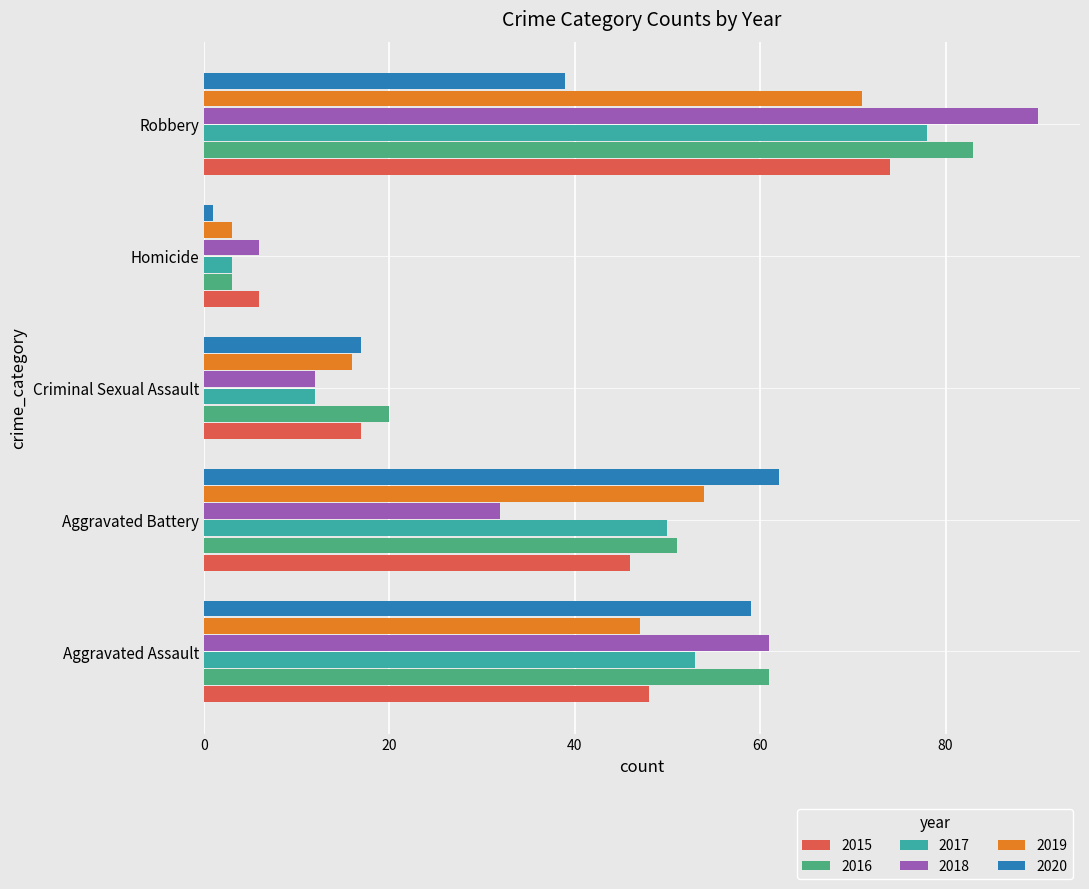

At how many categories does at least one series exceed 14?

4